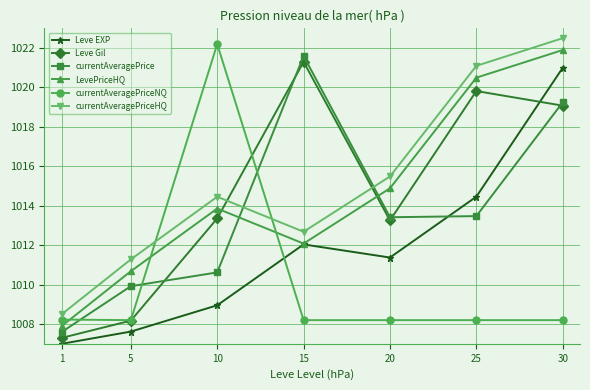

What is the average value of the currentAveragePriceNQ series?

1010.2